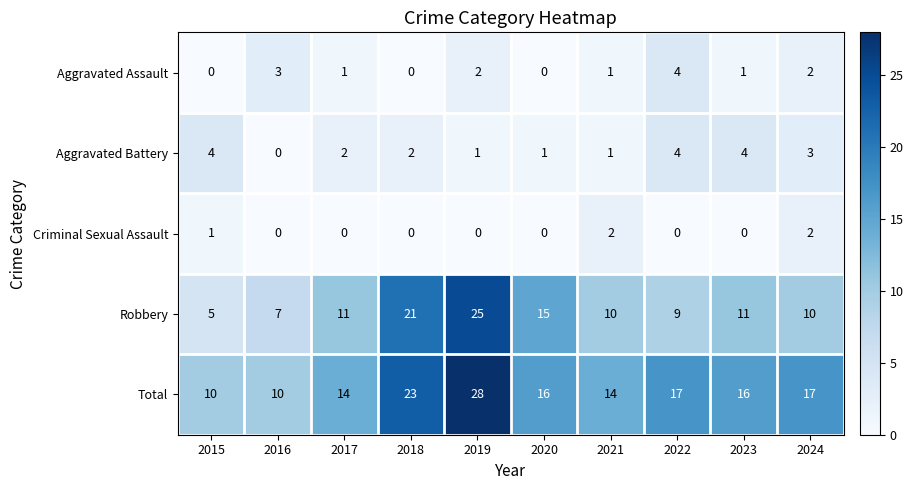

At which category is the sum across all series the highest?

2019